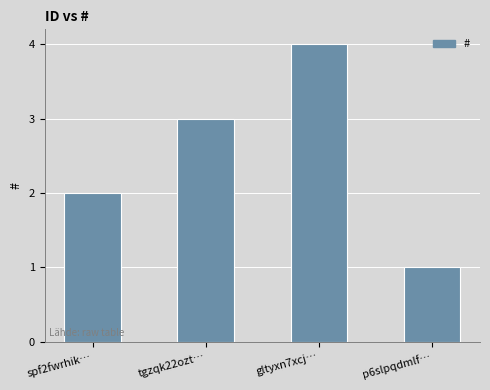

Reading left to right, transcribe all the data shown in this chart.

2	3	4	1